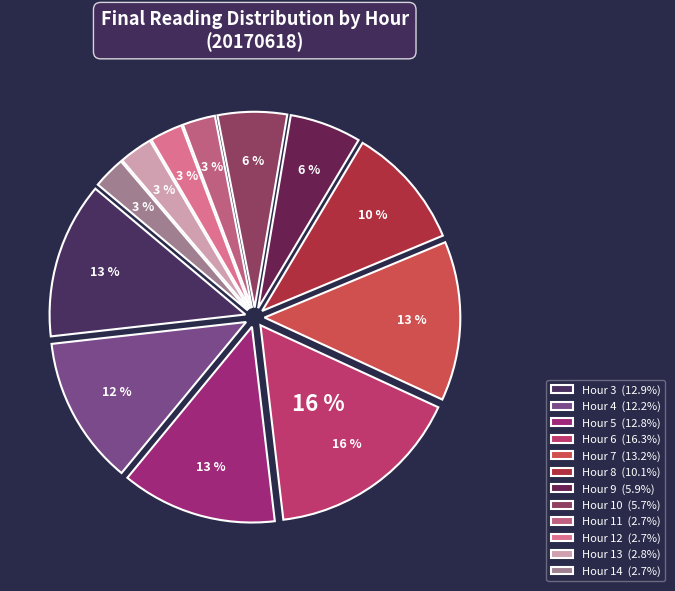

True or false: Hour 5 accounts for 1% of the total.

False